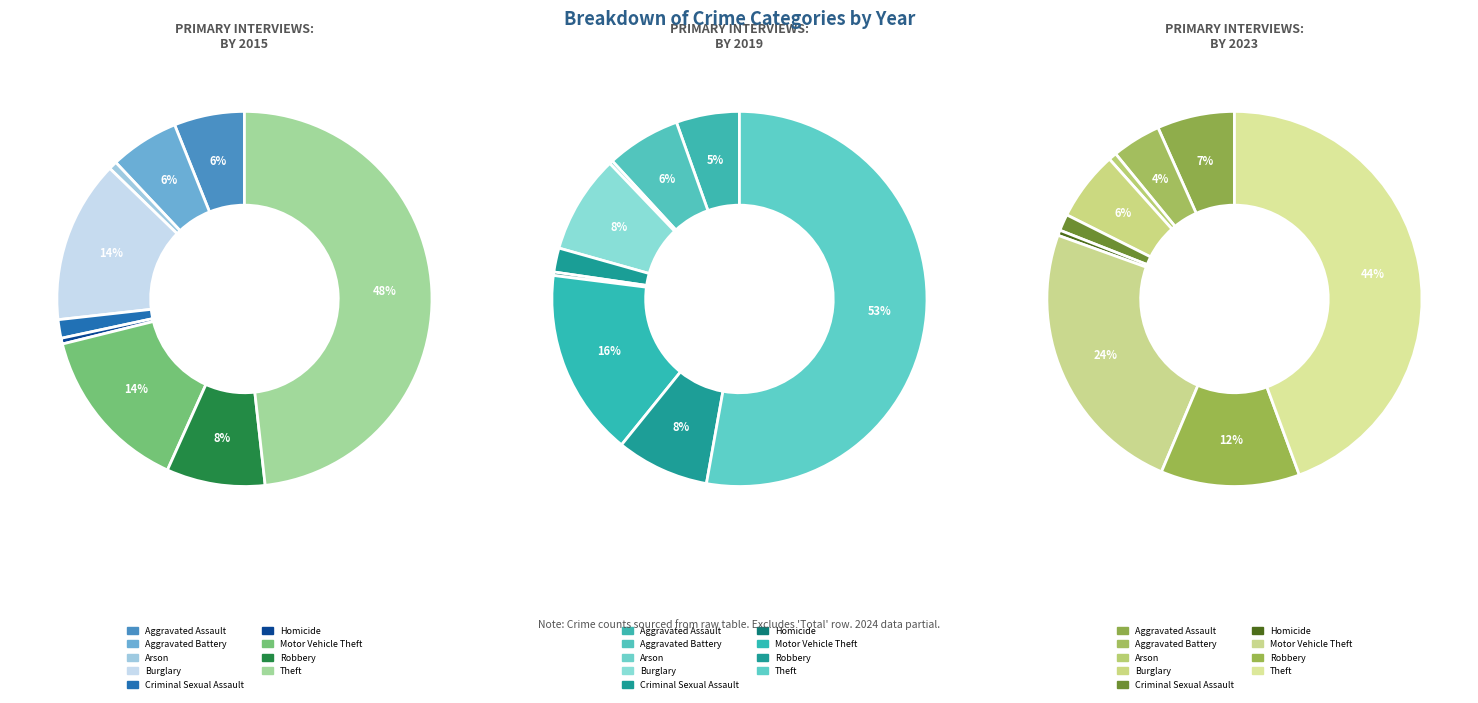

What percentage is NOT represented by Aggravated Assault?

93.9%